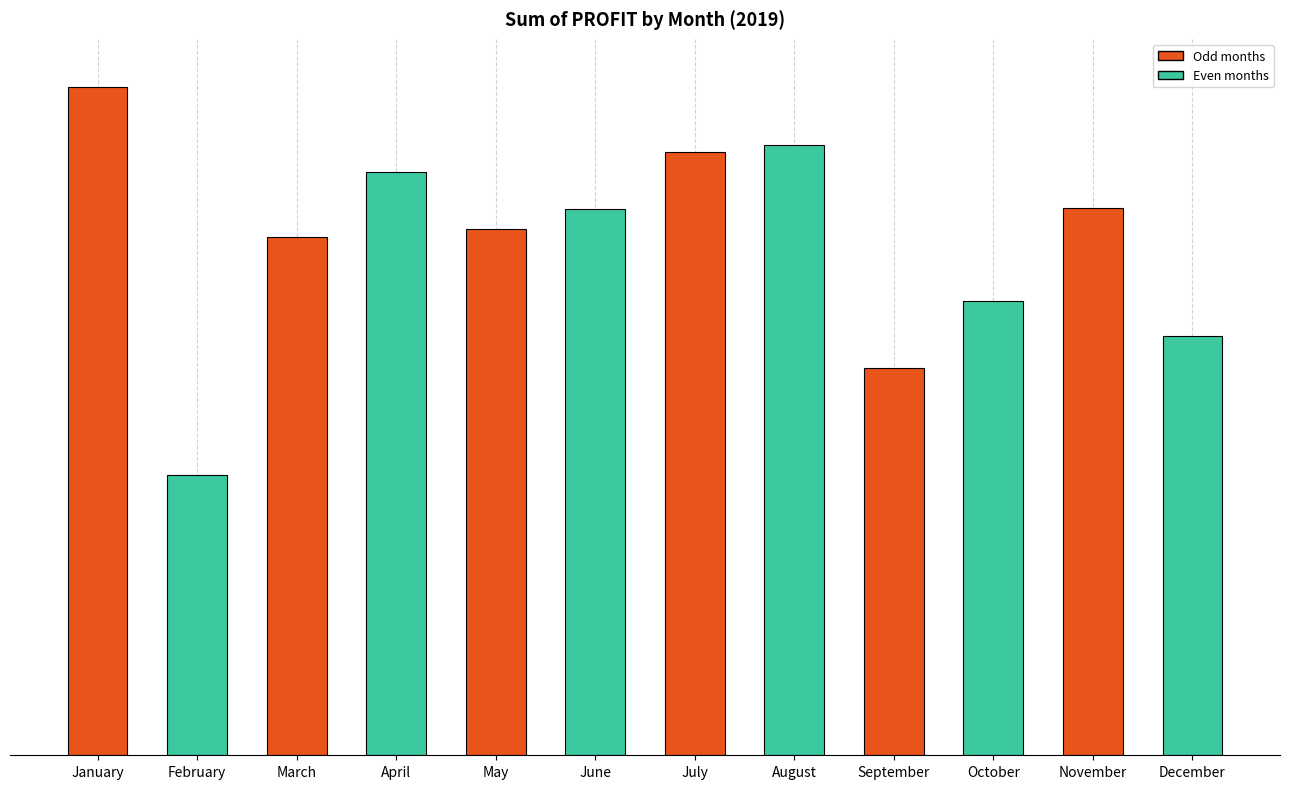

What is the approximate value at December, to the nearest 50?

2048800